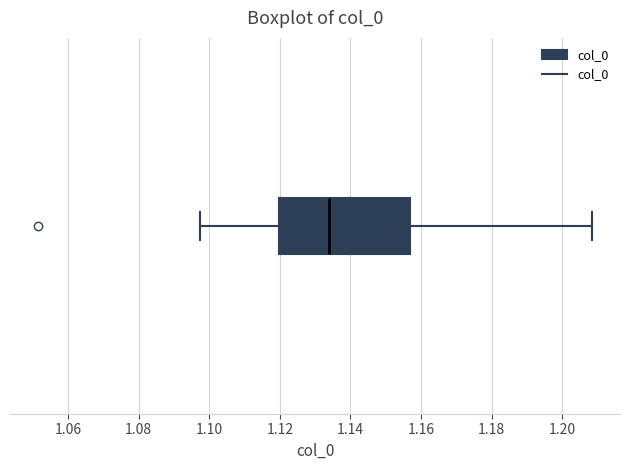

Where is the left edge of the box on the x-axis? The values are not printed on the chart, so give them approximately, as read against the axis.

1.120